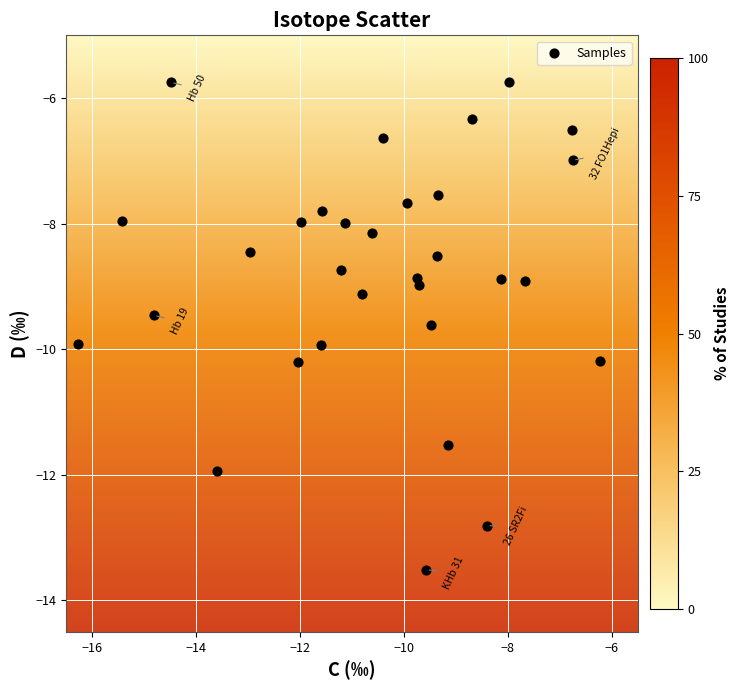

What is the range of X values (max minus min)?

10.0